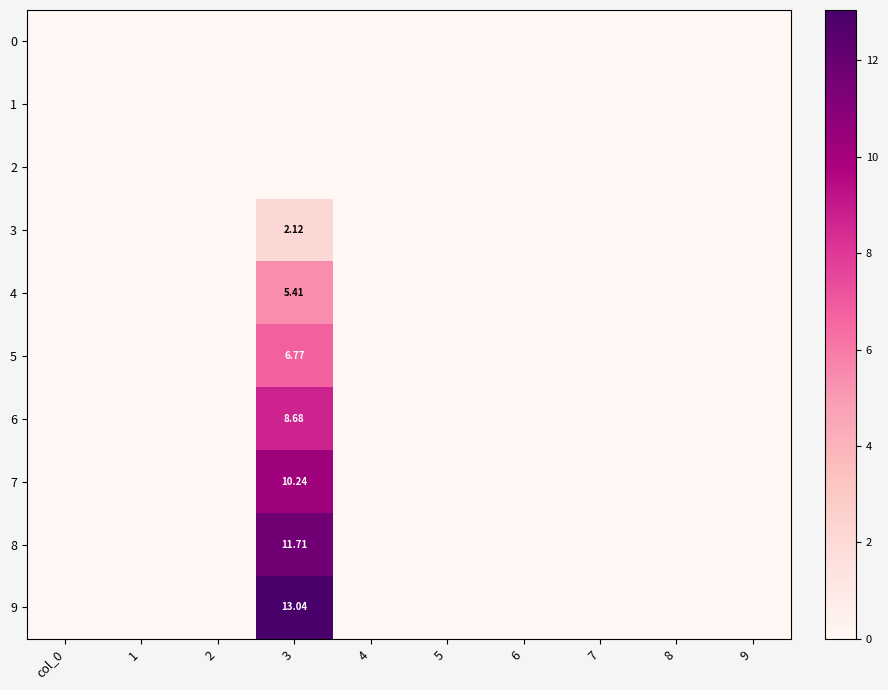

At how many categories does at least one series exceed 6?

1